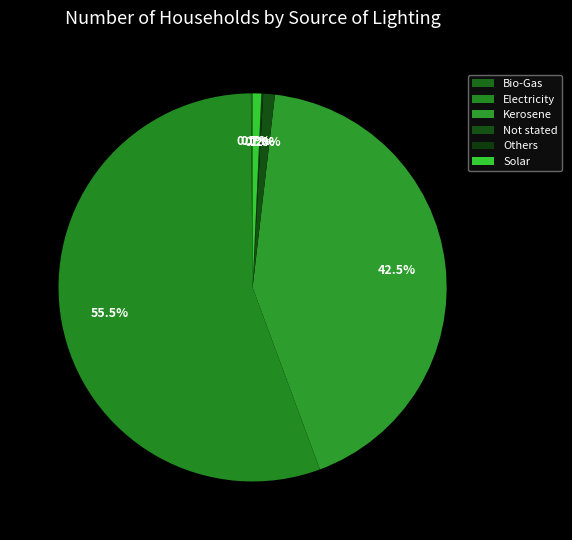

Does Electricity account for over 50% of the chart?

Yes